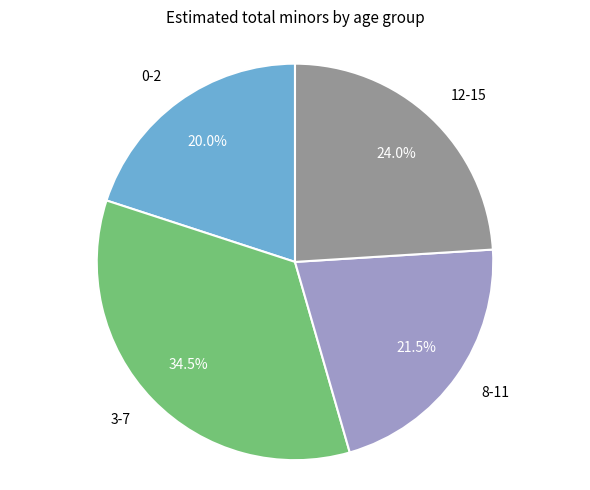

What is the smallest slice in the pie chart?

0-2